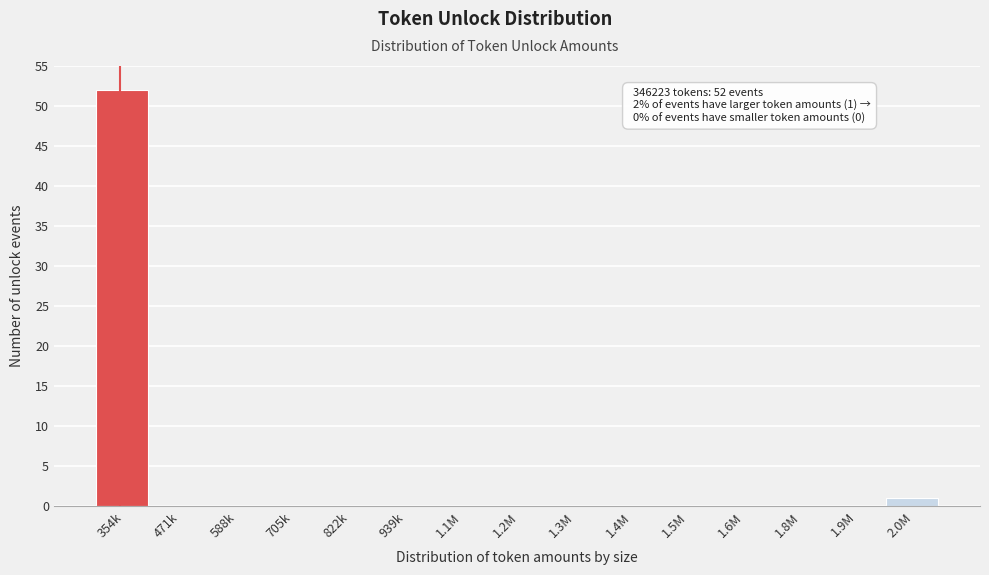

Reading left to right, transcribe all the data shown in this chart.

354k=52	471k=0	588k=0	705k=0	822k=0	939k=0	1.1M=0	1.2M=0	1.3M=0	1.4M=0	1.5M=0	1.6M=0	1.8M=0	1.9M=0	2.0M=1